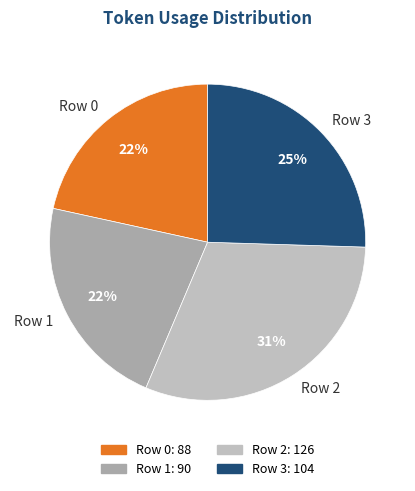

Does Row 0 represent more than half of the total?

No